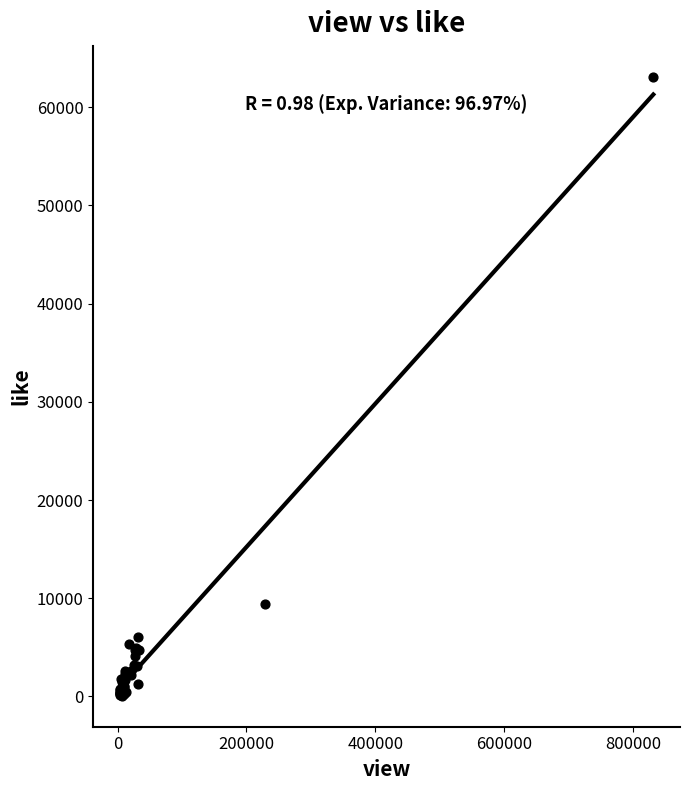

What Y value in the scatter plot is closest to 31585?

9458